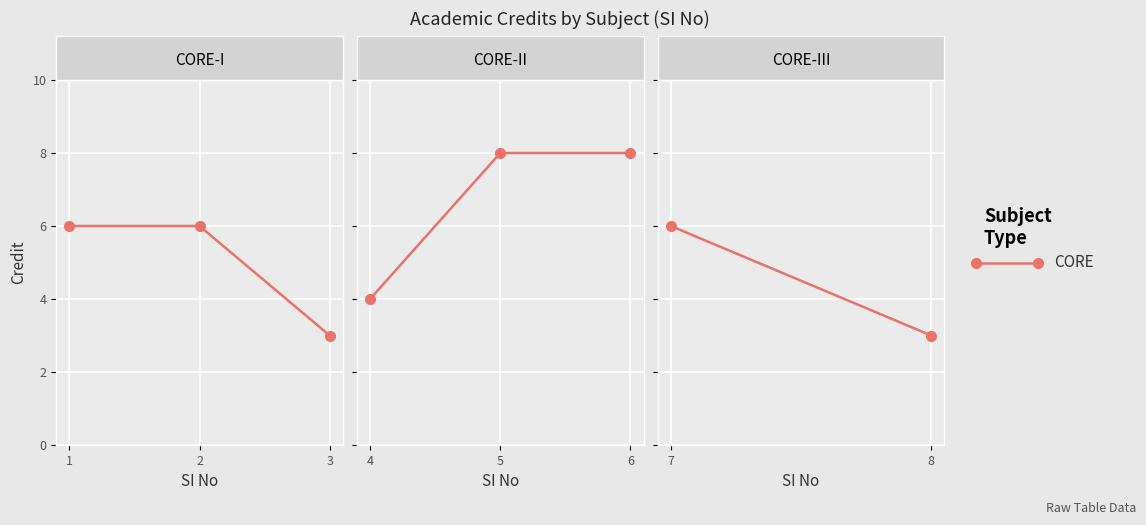

What is the change in value from 6 to 7?

-2